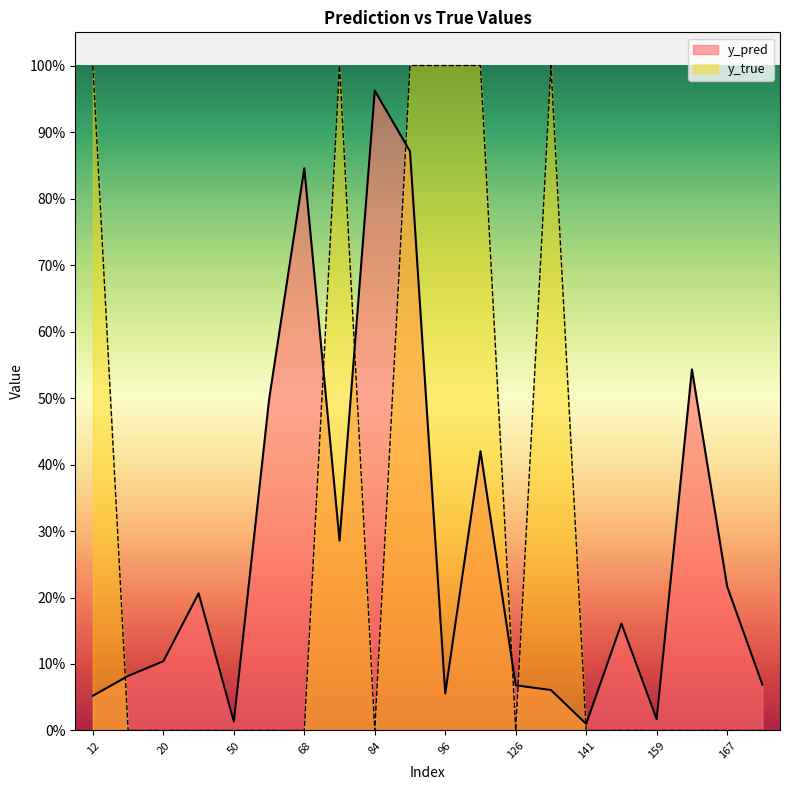

What is the total value across all series at 126?

0.1